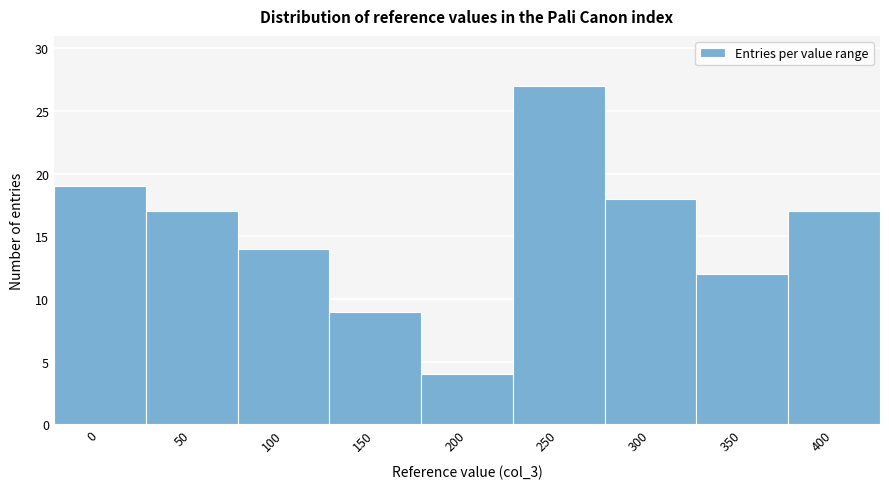

Reading right to left, extract all data points from this chart.

17	12	18	27	4	9	14	17	19